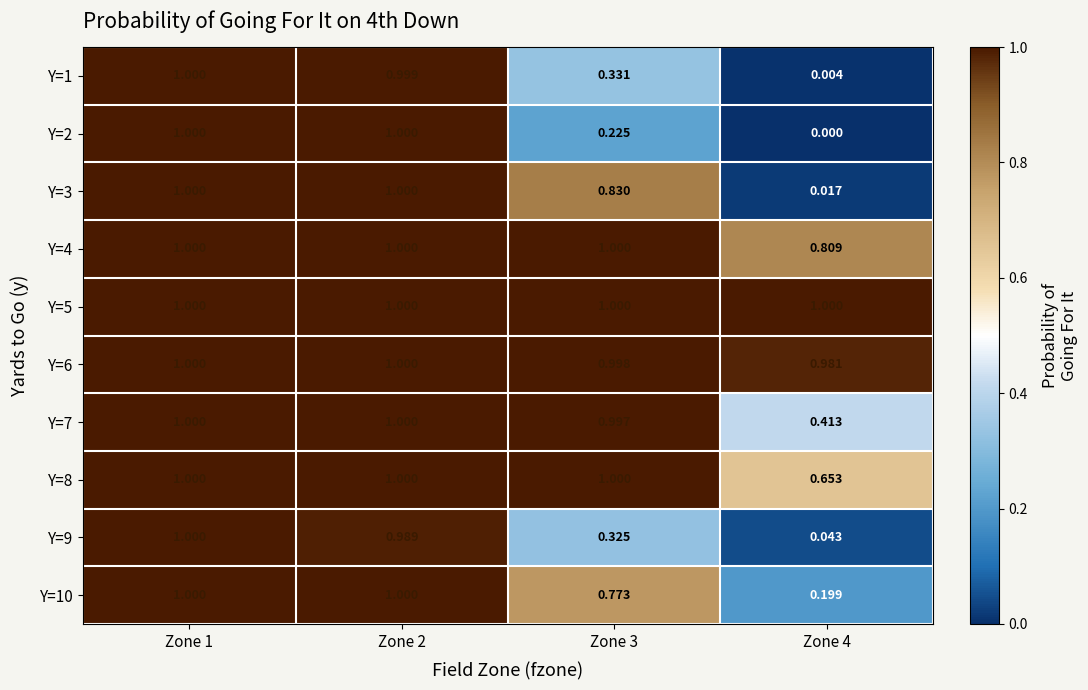

Rank the series at Zone 2 from lowest to highest value.

Y=9, Y=1, Y=2, Y=10, Y=3, Y=4, Y=5, Y=6, Y=7, Y=8